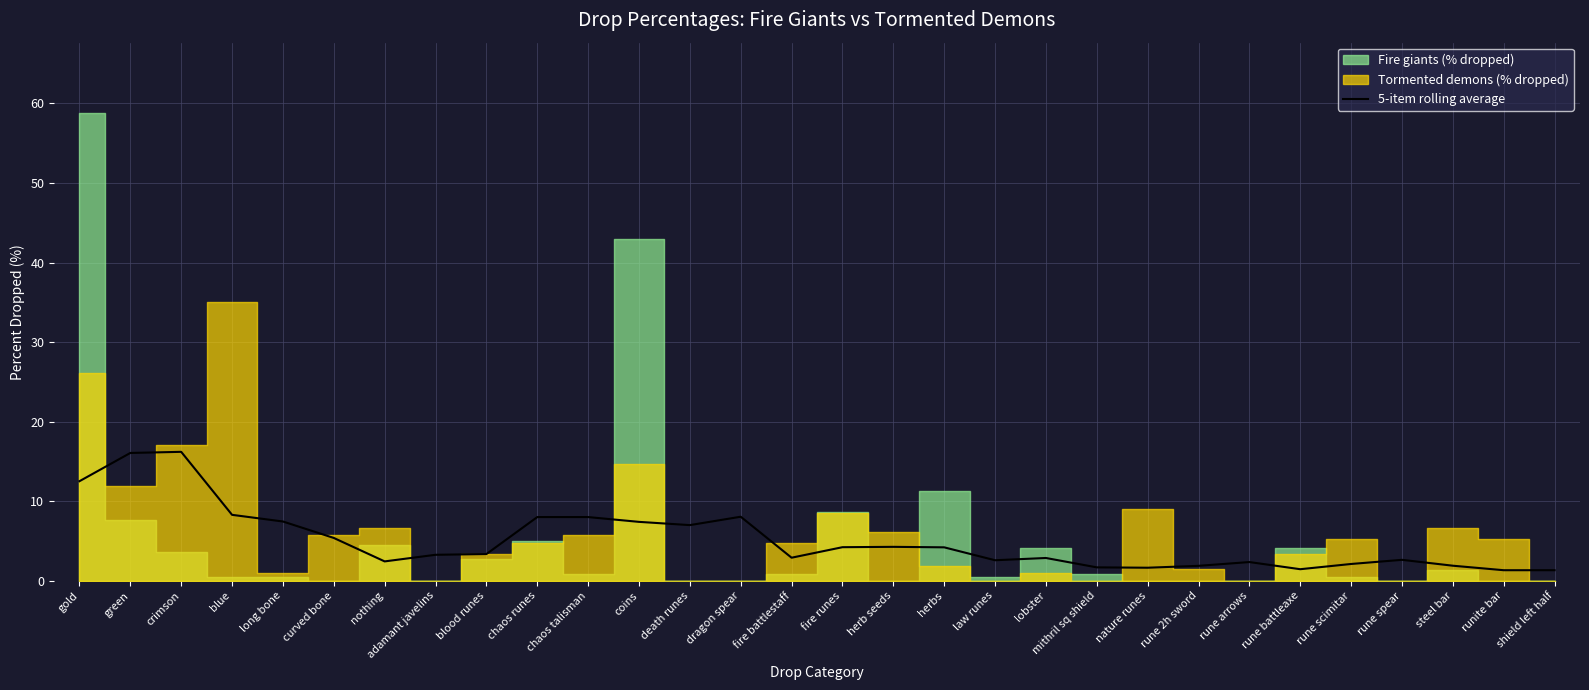

How many categories are shown in the chart?

30